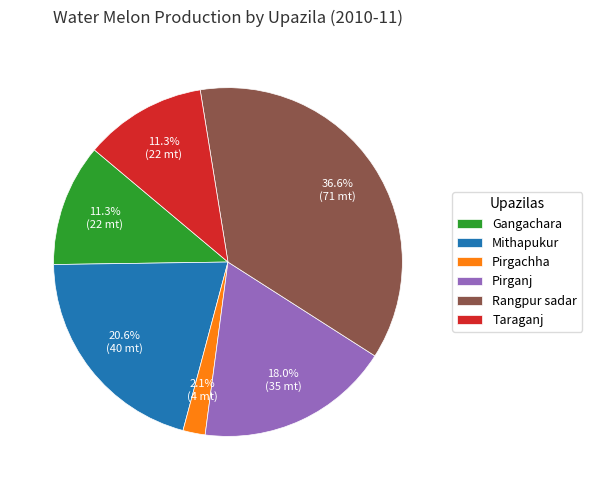

To the nearest percent, what is the difference between the largest and smallest slice percentages?

35%